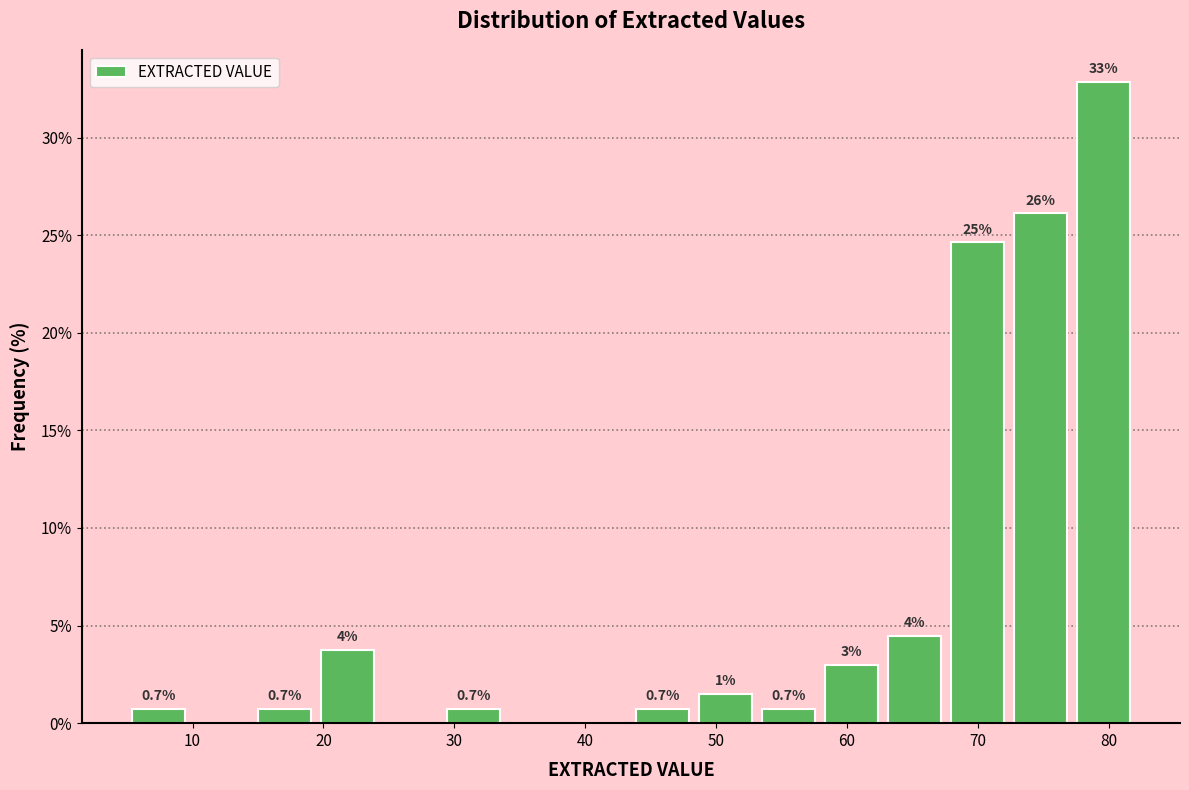

Which range on the x-axis has the tallest bar?

77 to 82